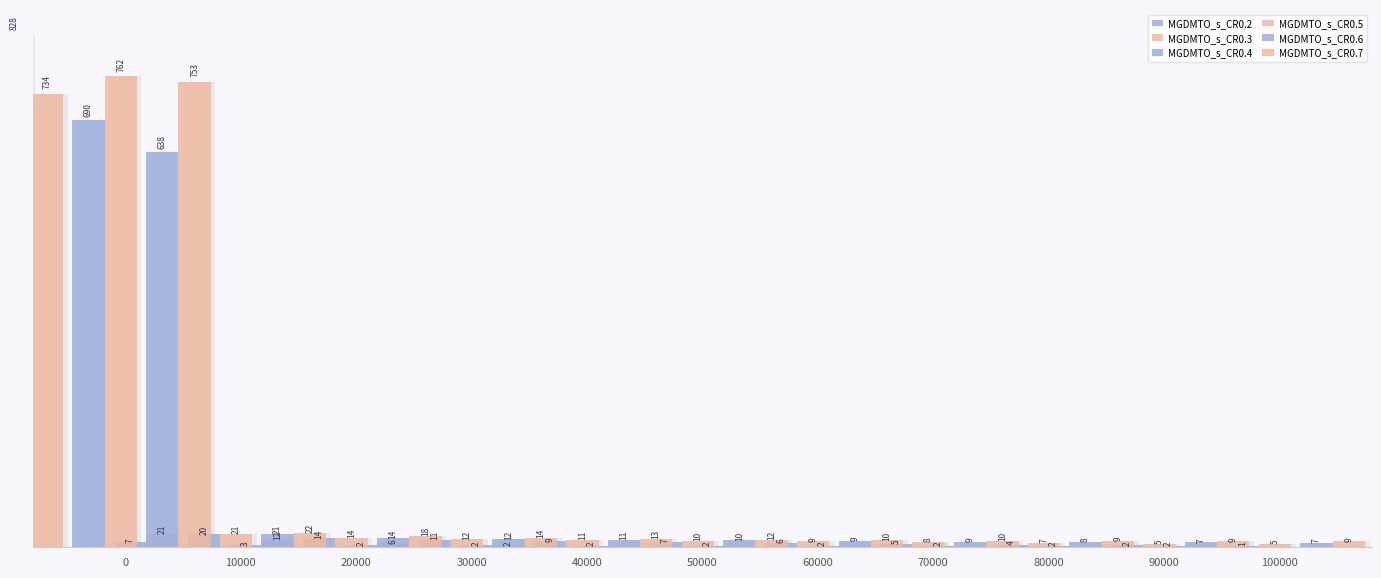

The MGDMTO_s_CR0.2 series shows 2.7 at 60000. True or false?

False